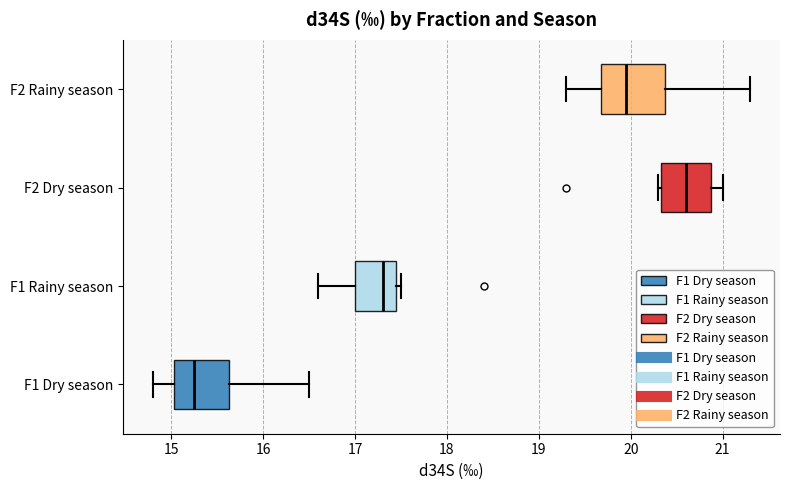

Which box's median line is the furthest to the left?

F1 Dry season